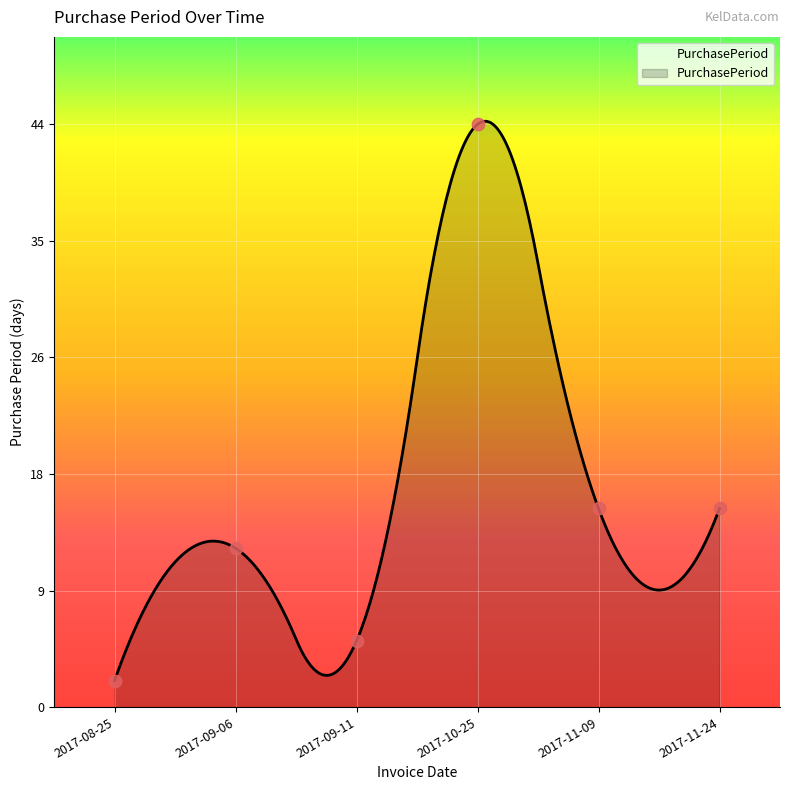

Between 2017-11-09 and 2017-09-11, which is larger?

2017-11-09